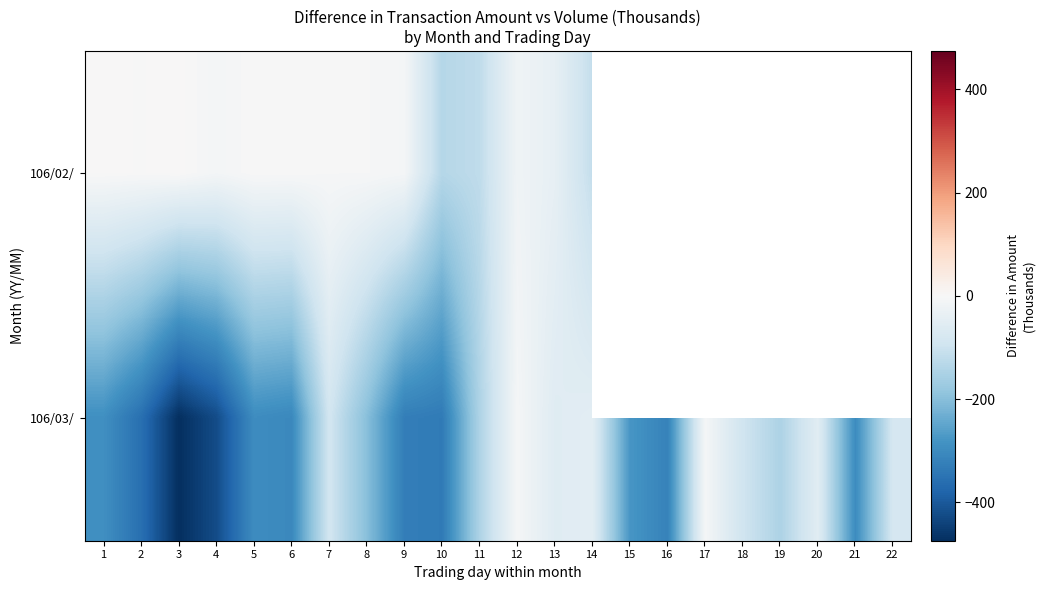

Between 4 and 14, which is larger?

4